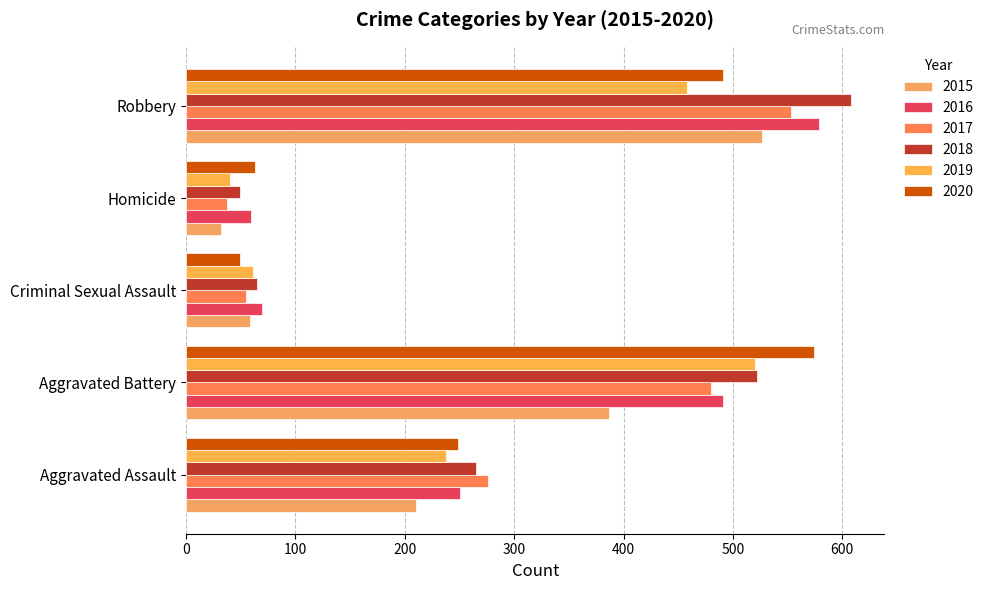

True or false: 2019 has a value of 238 at Aggravated Assault.

True